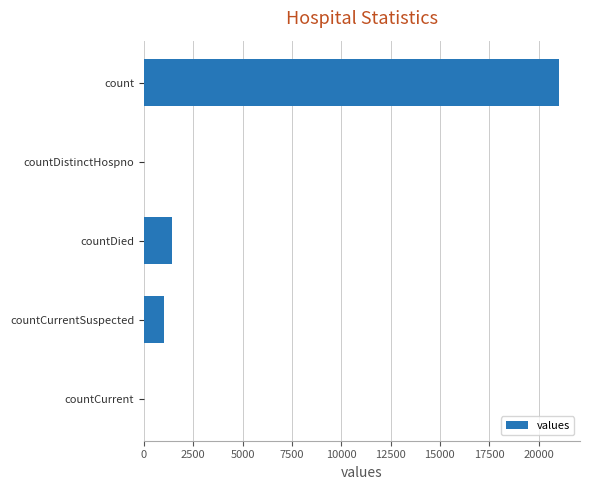

How many categories are shown in the chart?

5